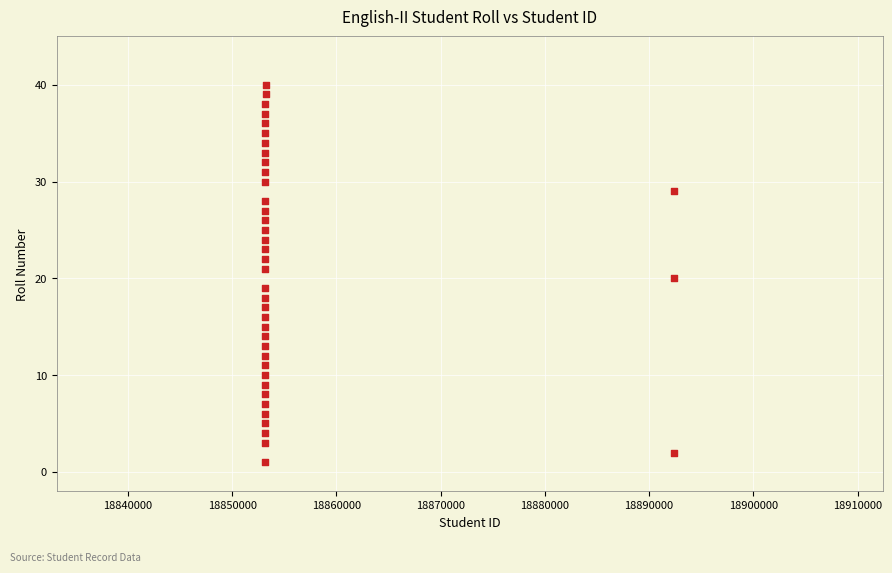

What is the range of Y values (max minus min)?

39